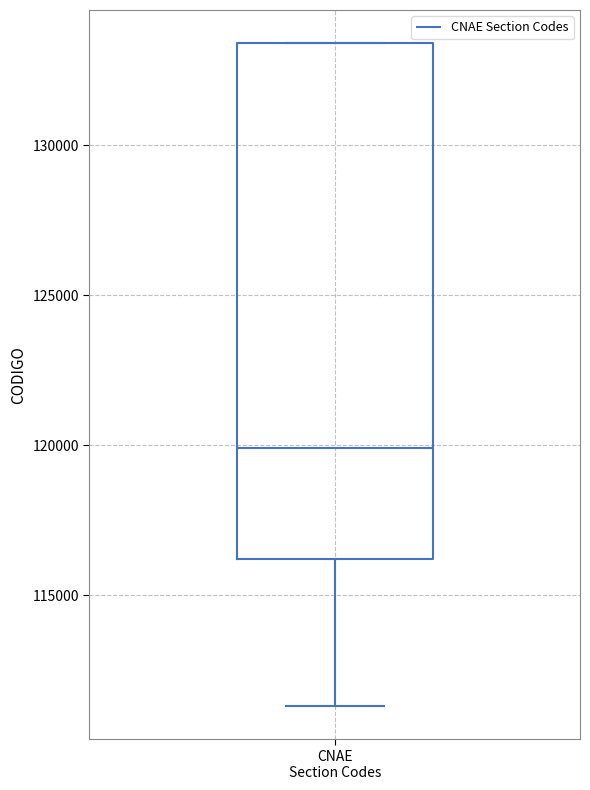

Transcribe this box plot: give where the median line is, the range the box spans, and where the two whiskers end, as read against the y-axis. The values are not printed on the chart, so give them approximately, as read against the axis.

median 120000, box 116000 to 133500, whiskers 111500 to 133500